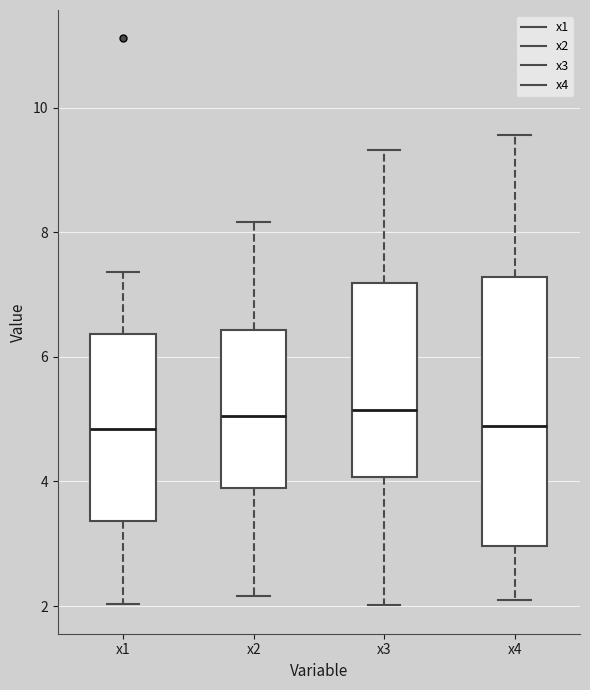

Where does the lower whisker of the box for x3 end on the y-axis? The values are not printed on the chart, so give them approximately, as read against the axis.

2.0